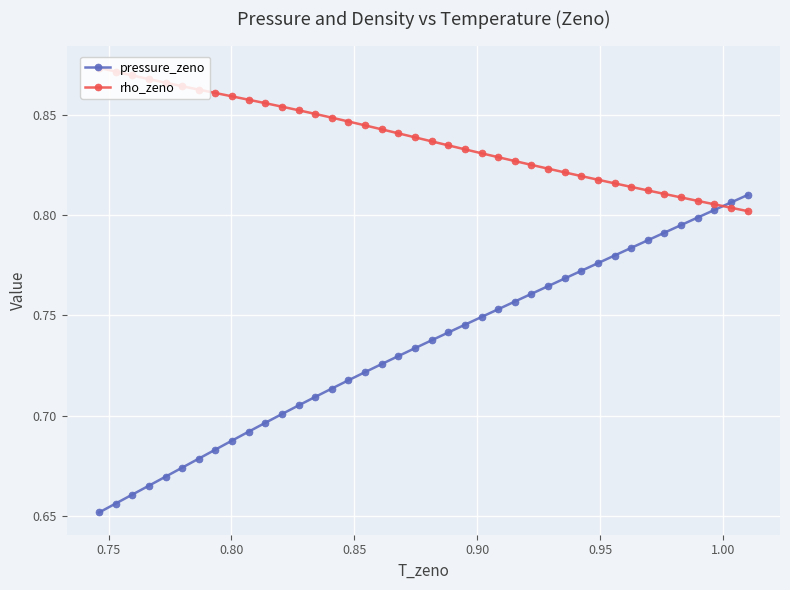

After their last crossing, which series has the higher values: pressure_zeno or rho_zeno?

pressure_zeno